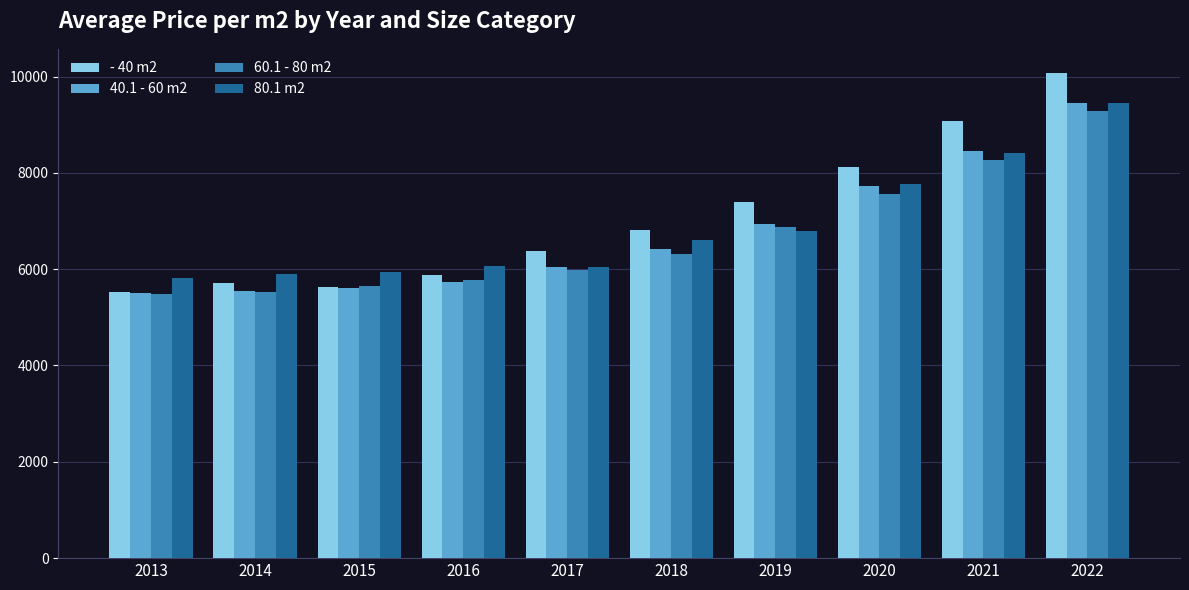

Which series has the widest spread of values?

- 40 m2